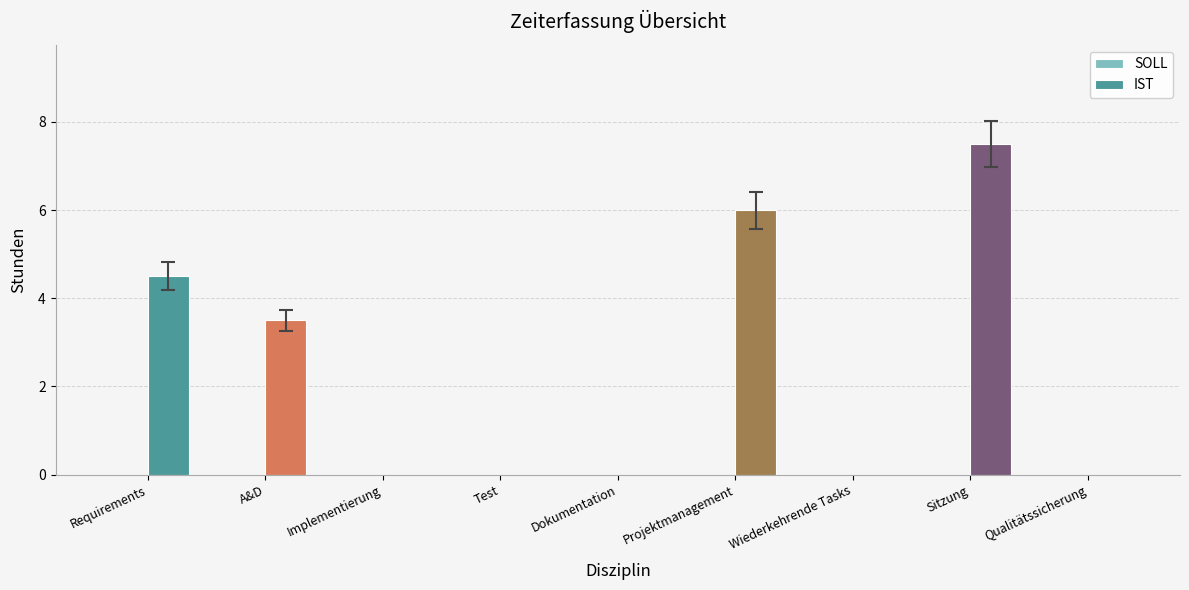

What is the change in value from A&D to Qualitätssicherung?

-3.5